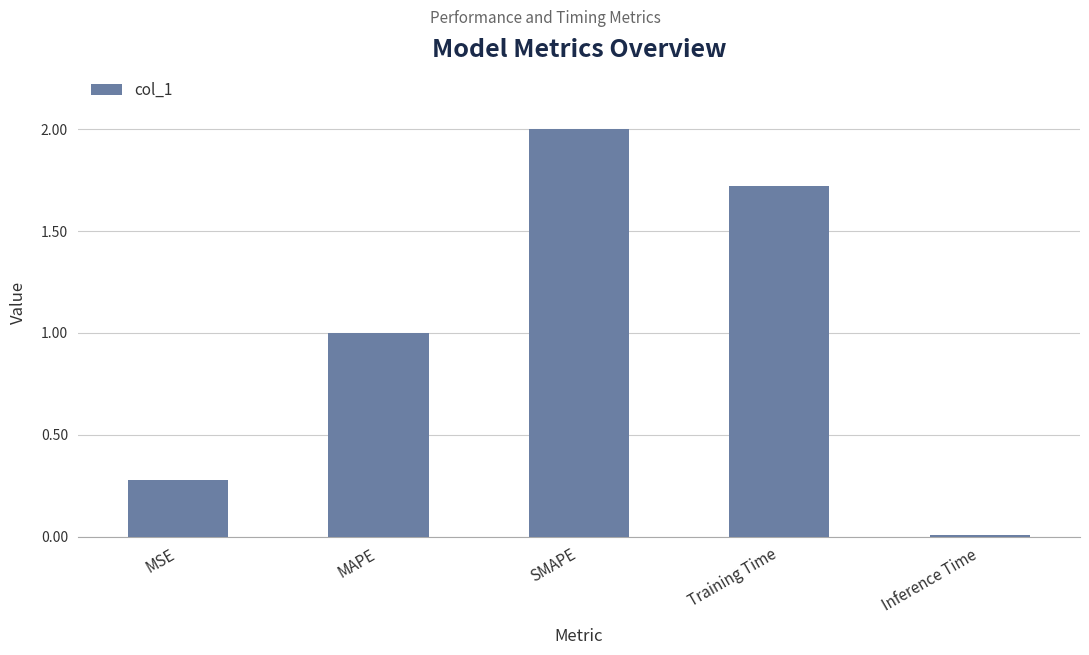

Where is the data nearest to the value 1?

MAPE